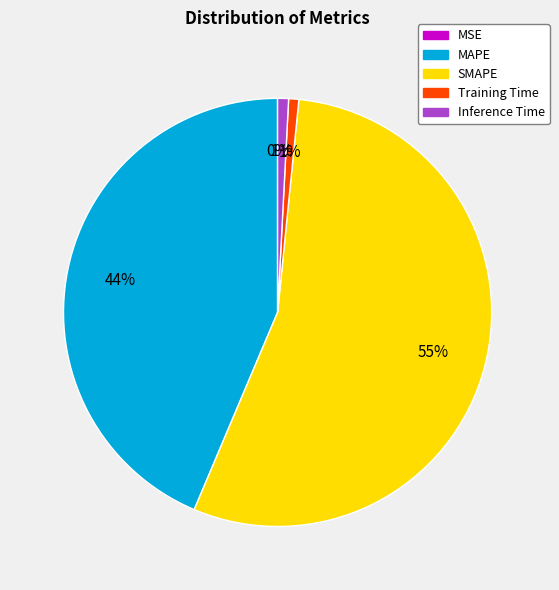

What percentage is the MAPE slice, to the nearest percent?

44%